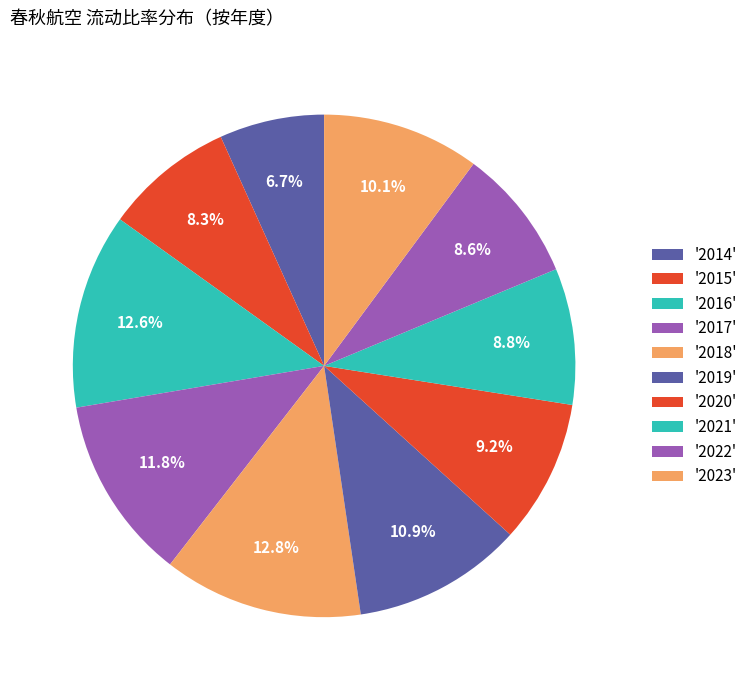

To the nearest percent, what is the average slice percentage?

10%